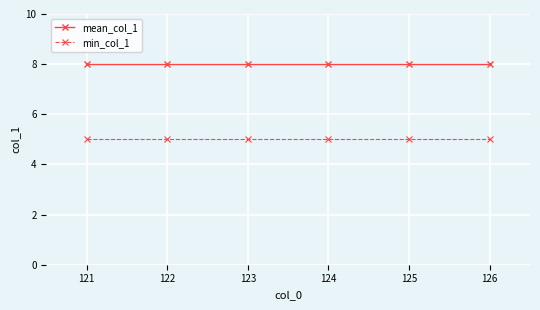

How many lines are shown in the chart?

2